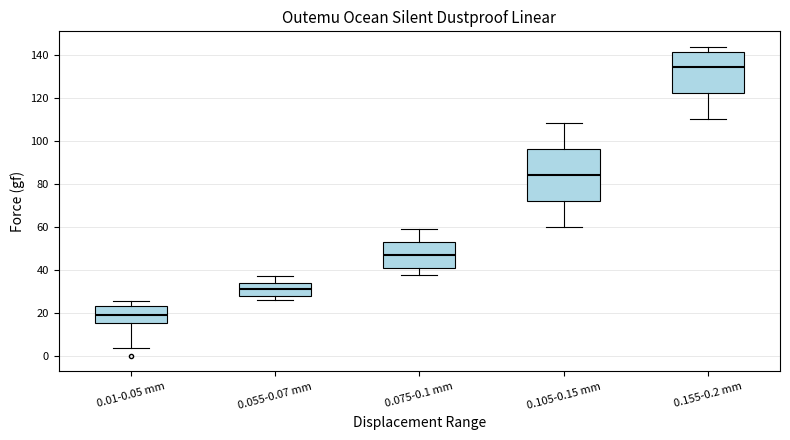

Reading left to right, transcribe this box plot: for each box, give where its median line is, the range the box spans, and where its two whiskers end, as read against the y-axis. The values are not printed on the chart, so give them approximately, as read against the axis.

0.01-0.05 mm: median 18, box 16 to 24, whiskers 4 to 26
0.055-0.07 mm: median 32, box 28 to 34, whiskers 26 to 38
0.075-0.1 mm: median 48, box 42 to 54, whiskers 38 to 60
0.105-0.15 mm: median 84, box 72 to 96, whiskers 60 to 108
0.155-0.2 mm: median 134, box 122 to 142, whiskers 110 to 144